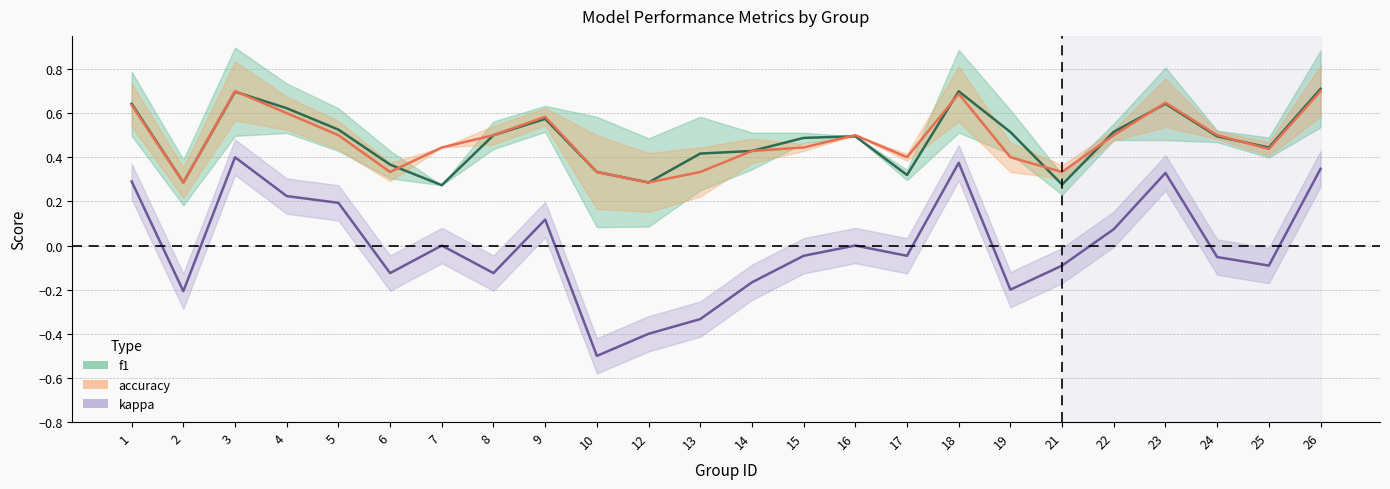

What is the difference between the second highest and second lowest values in the f1 series?

0.4